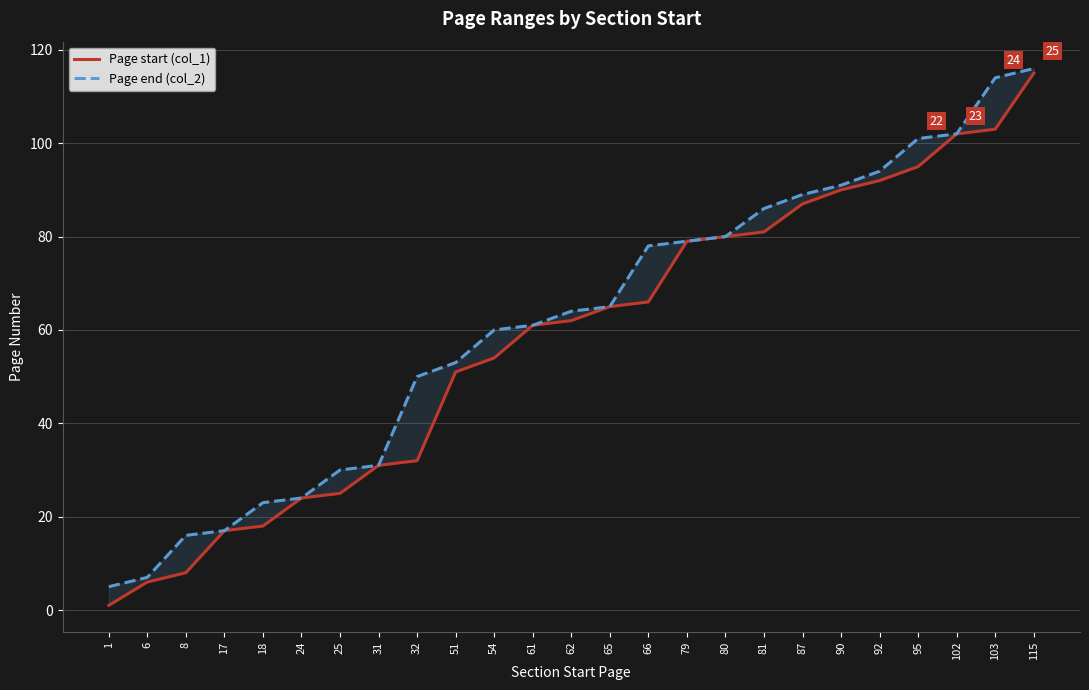

What is the average value of the Page start (col_1) series?

58